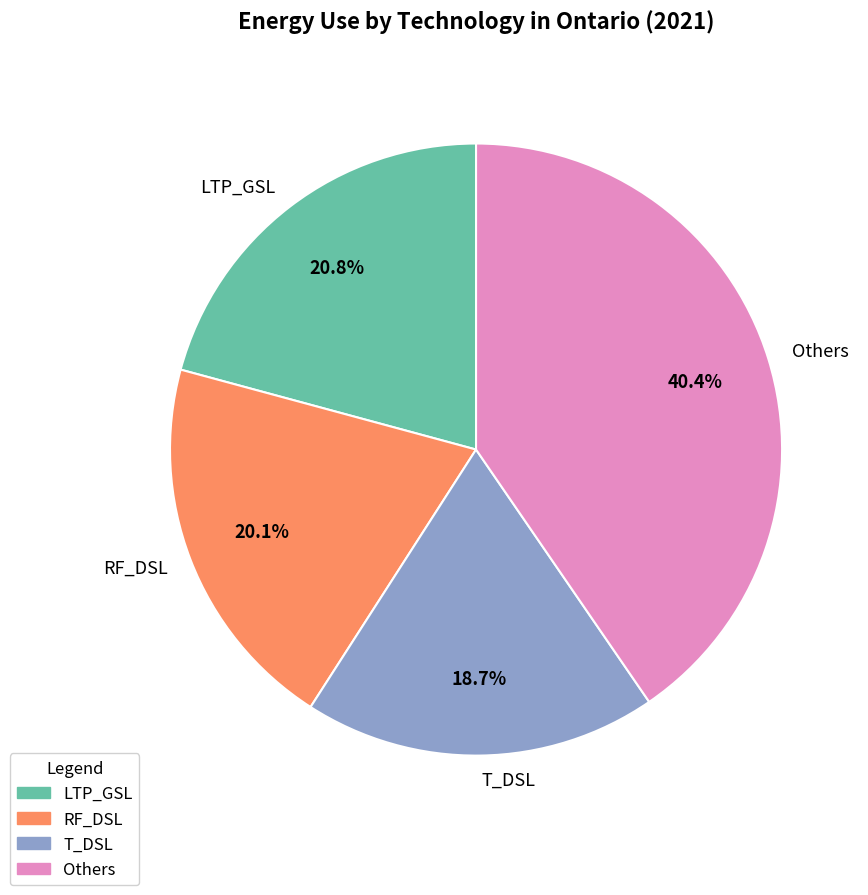

What is the ratio of the value at LTP_GSL to the value at T_DSL?

1.1